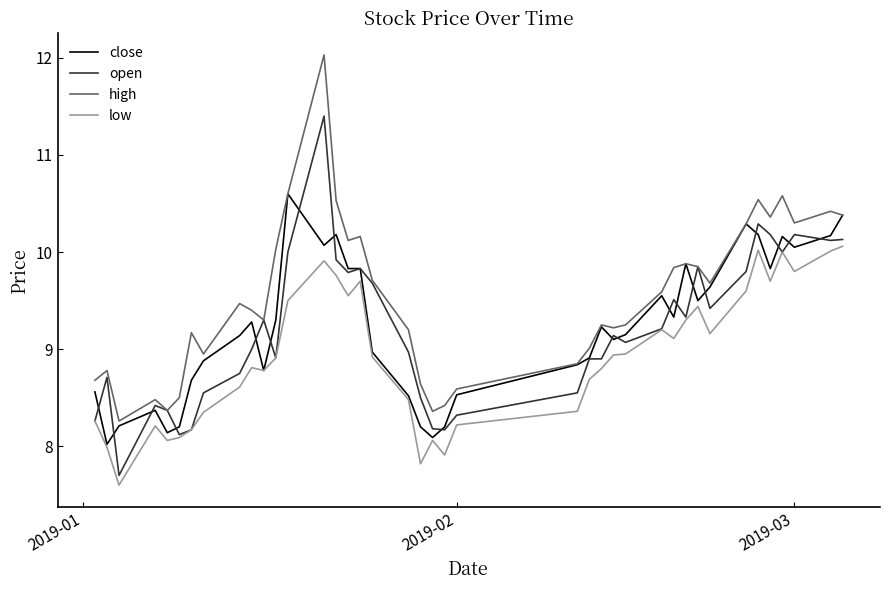

What is the greatest value displayed?

12.0